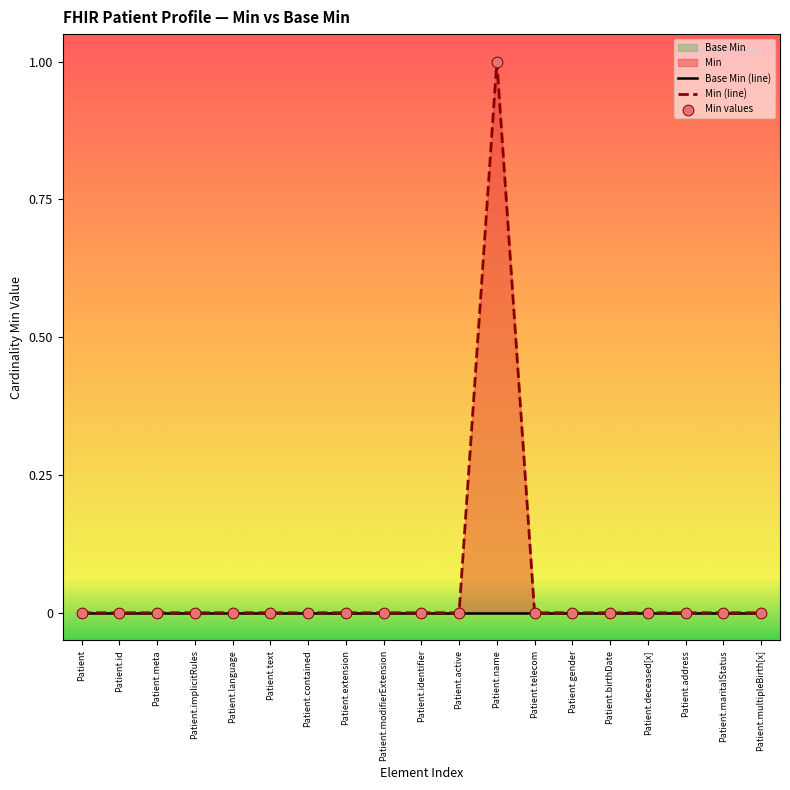

Which series has the largest total across all categories?

Min (line)